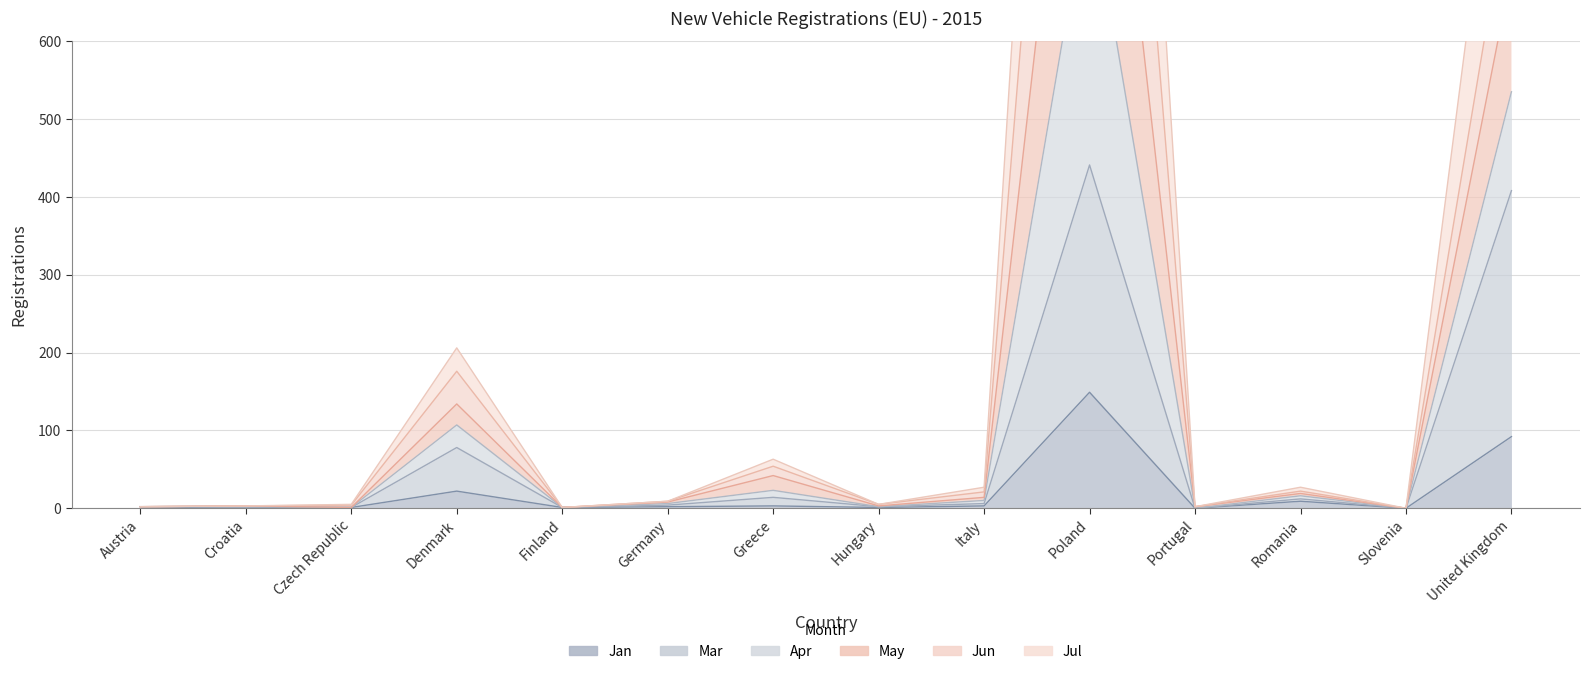

What is the value of the Mar point at the 14th from the left?

408